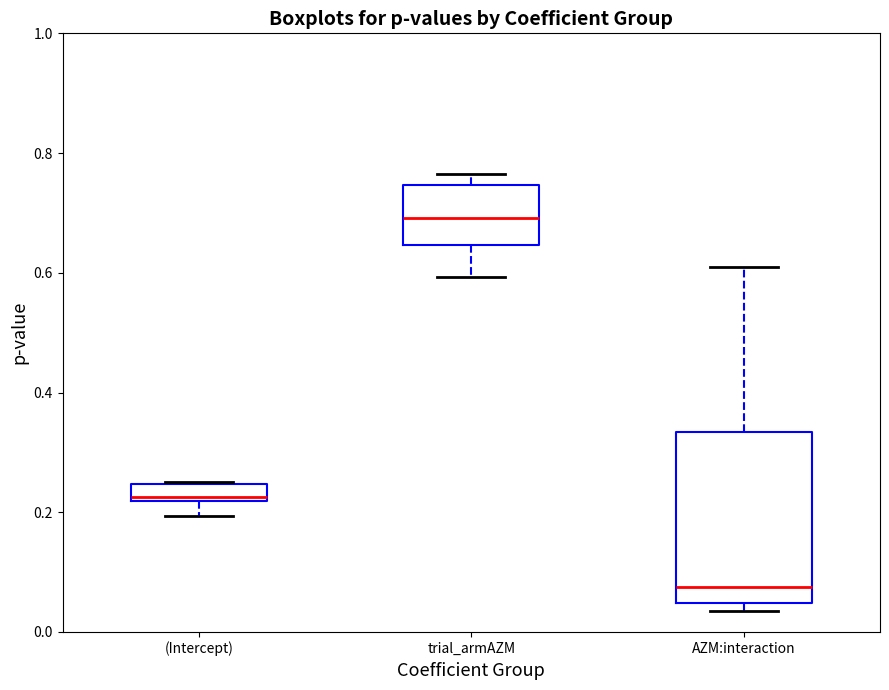

Comparing the boxes themselves (not the whiskers), which one is the tallest?

AZM:interaction